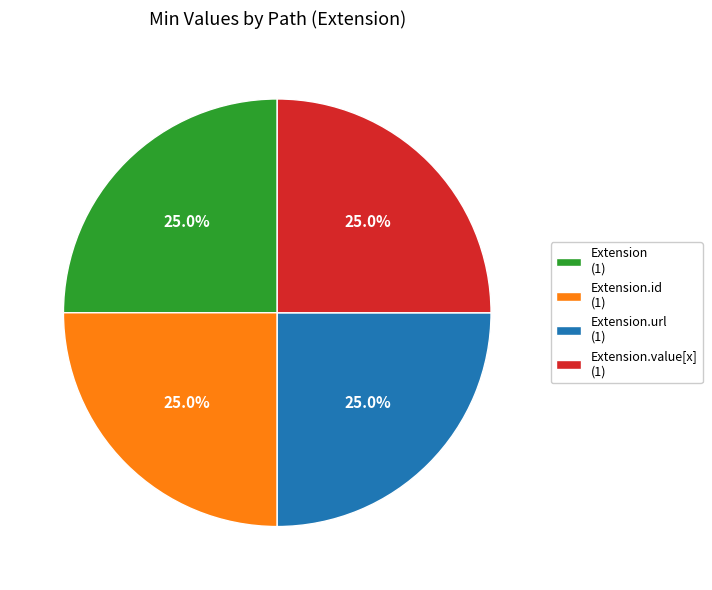

What percentage do Extension.id (1) and Extension.url (1) together represent?

50.0%